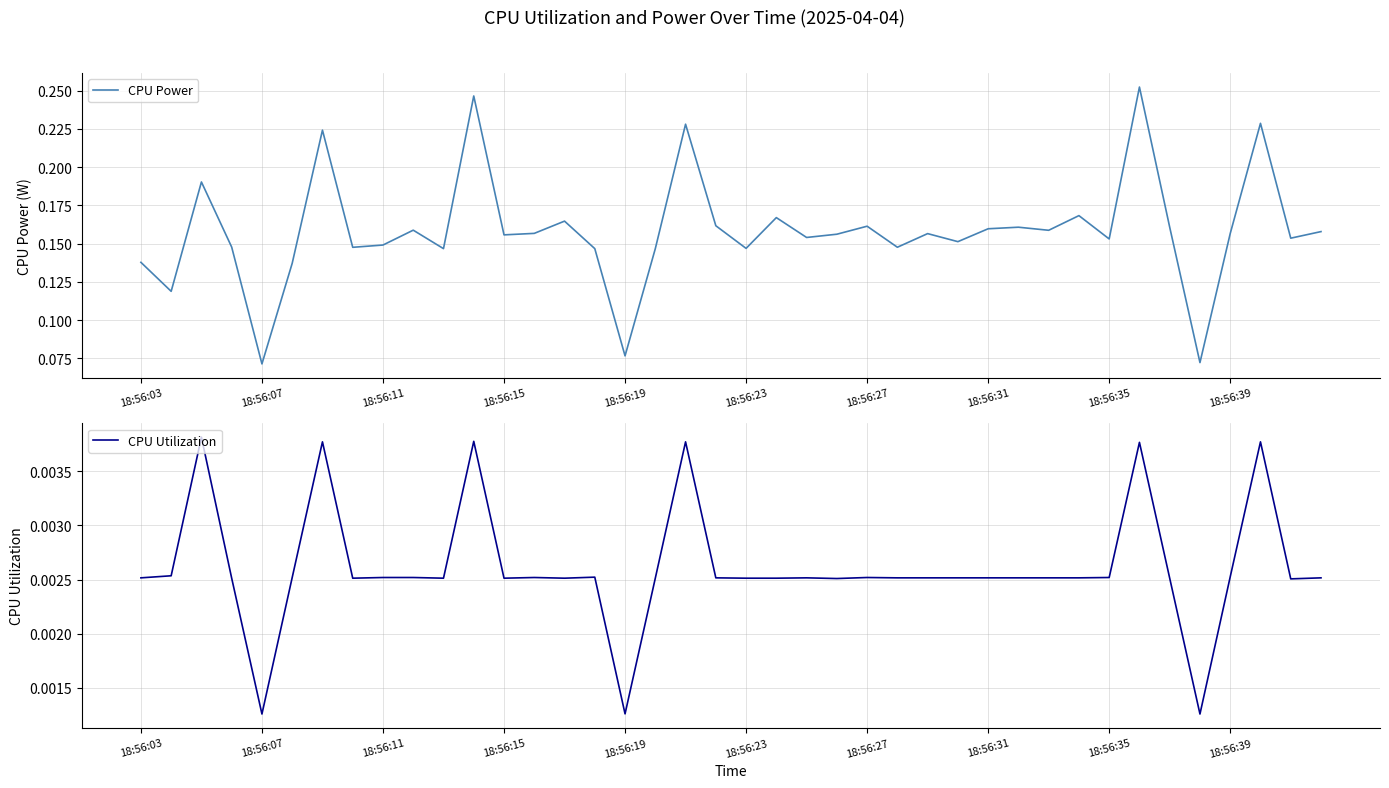

How many categories are shown in the chart?

40